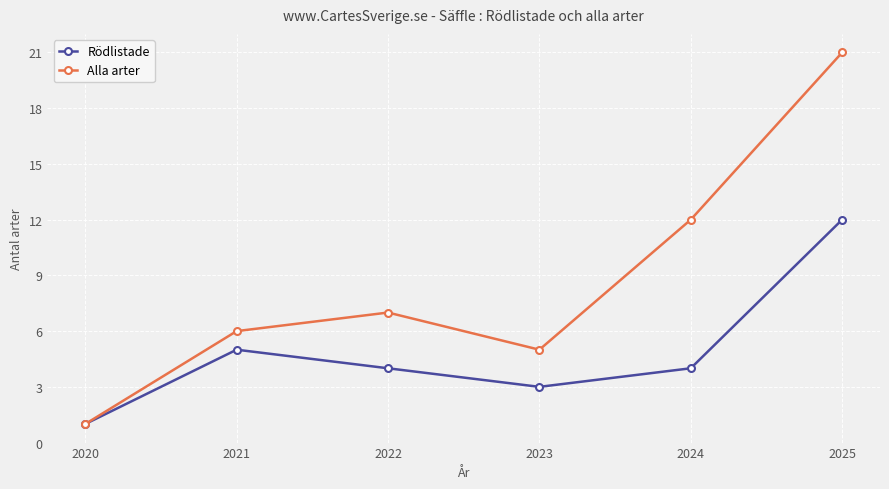

True or false: Rödlistade has more than 1 points higher than both neighbors.

False